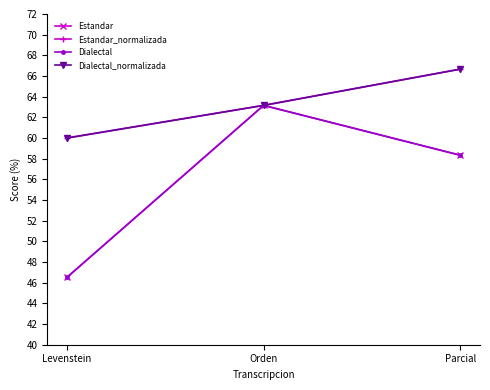

Is this an area chart (filled region under the line)?

No